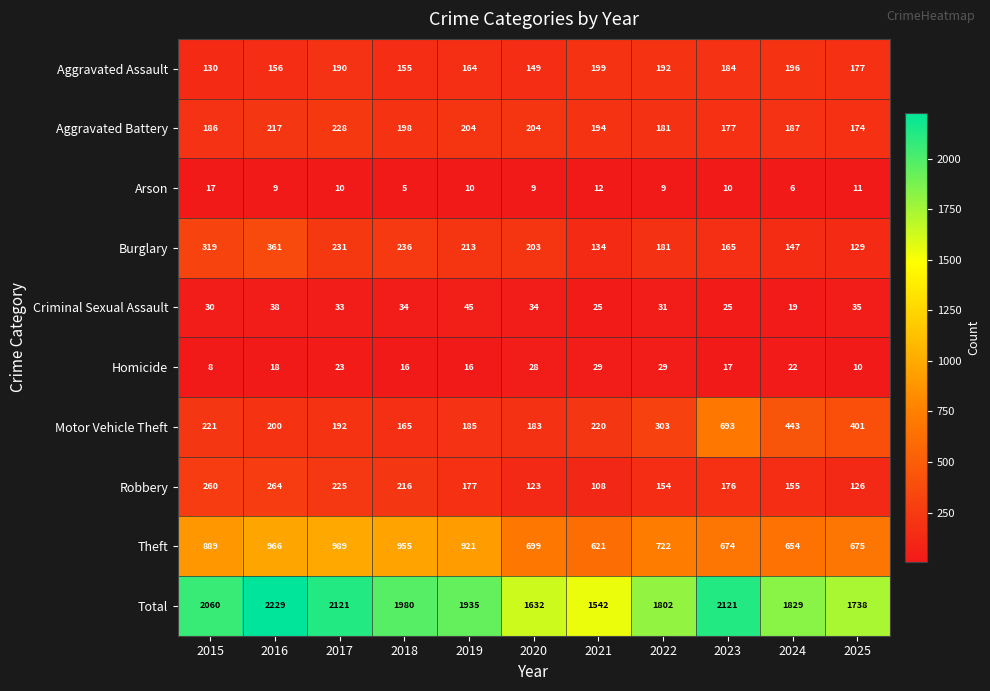

How many data points in Homicide are less than 18?

5